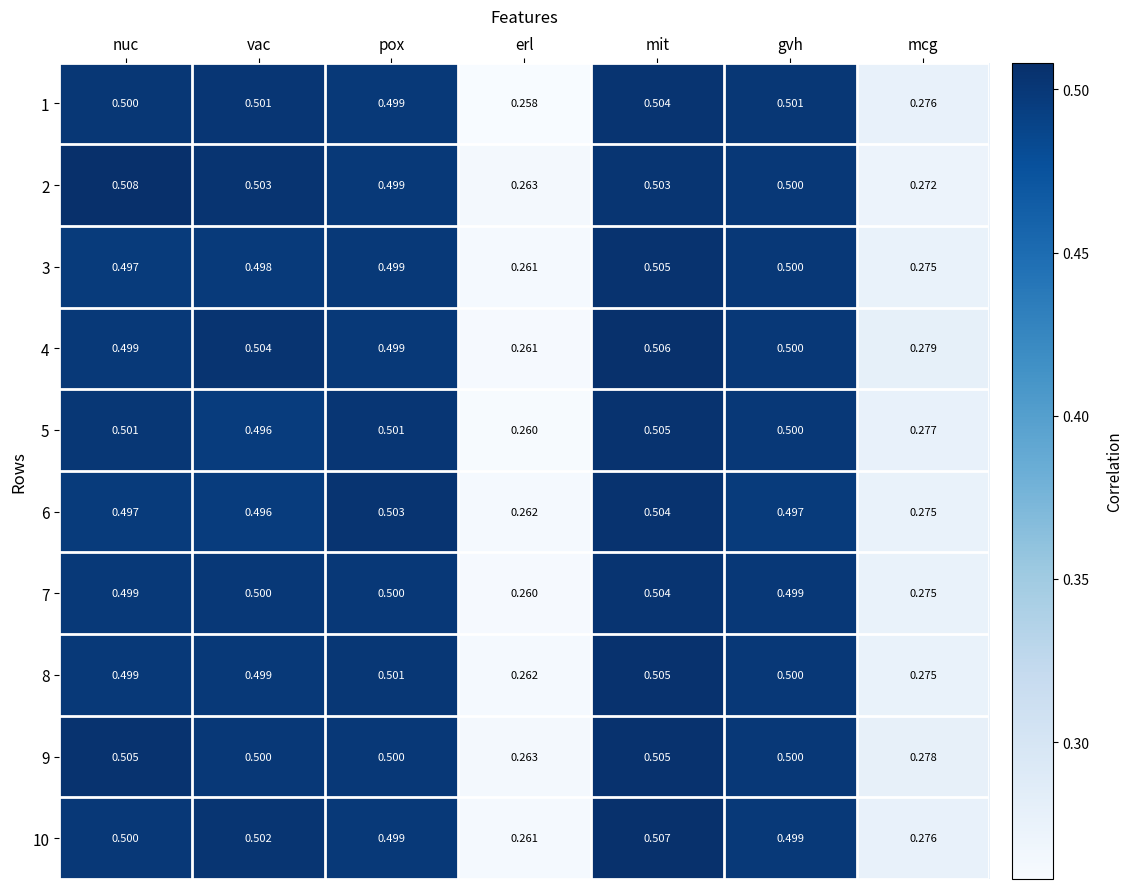

At which label does 6 reach its minimum?

erl